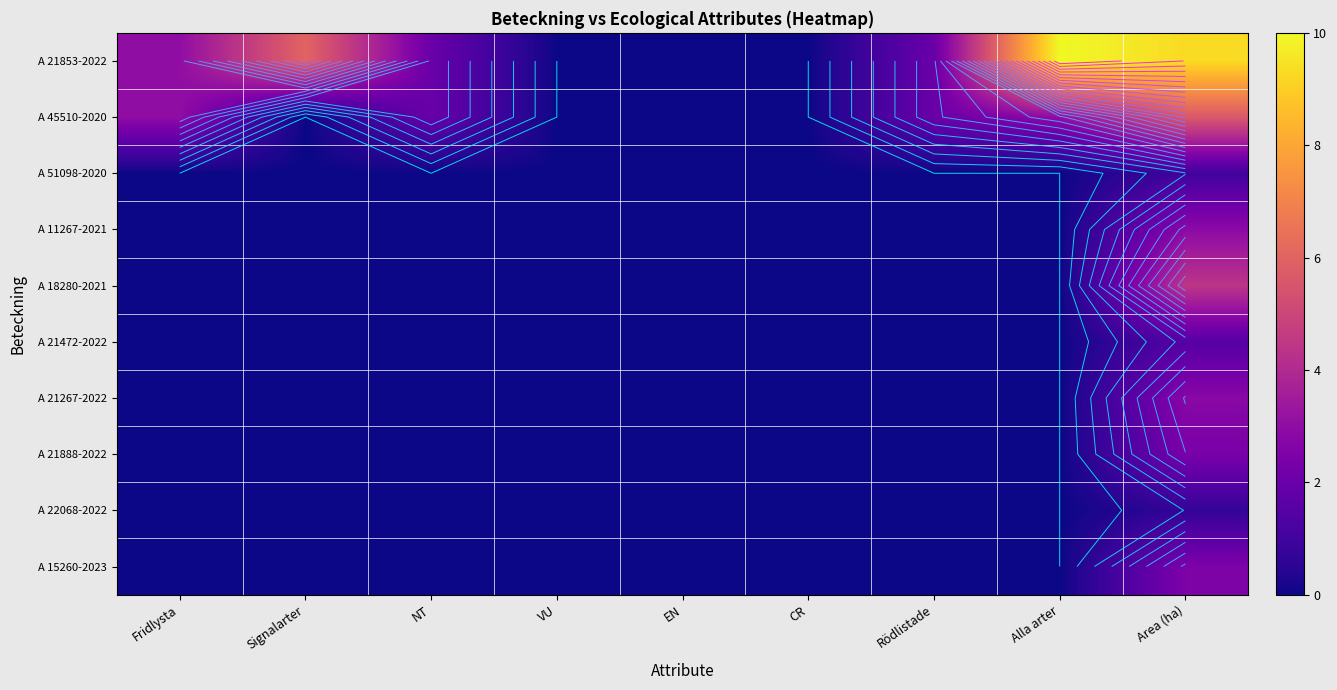

List the series in order of their peak value, highest first.

A 21853-2022, A 45510-2020, A 18280-2021, A 11267-2021, A 21267-2022, A 15260-2023, A 21888-2022, A 21472-2022, A 51098-2020, A 22068-2022